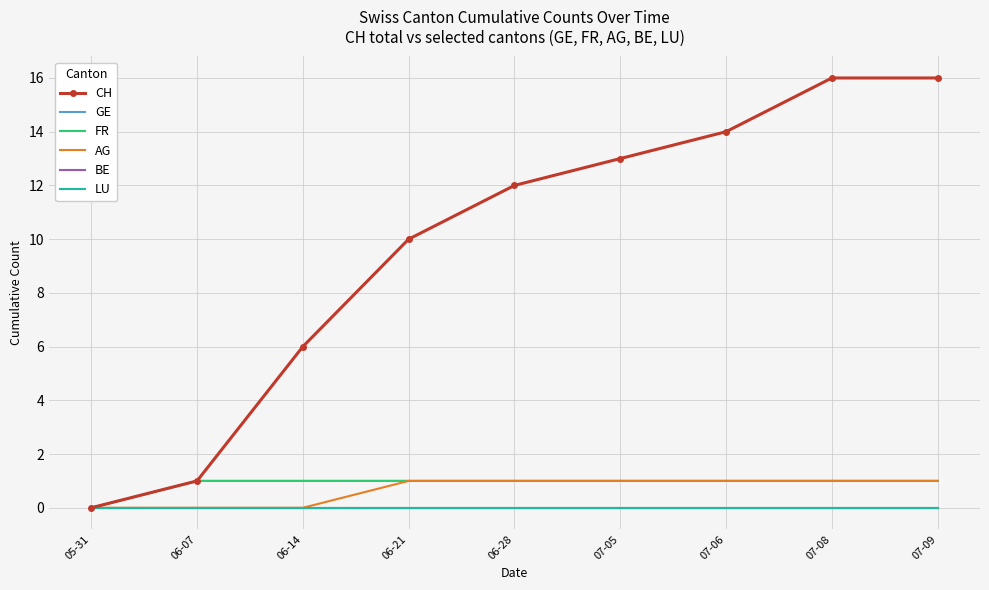

Reading right to left, list all the values displayed in this chart.

CH: 07-09=16	07-08=16	07-06=14	07-05=13	06-28=12	06-21=10	06-14=6	06-07=1	05-31=0
GE: 07-09=1	07-08=1	07-06=1	07-05=1	06-28=1	06-21=1	06-14=1	06-07=1	05-31=0
FR: 07-09=1	07-08=1	07-06=1	07-05=1	06-28=1	06-21=1	06-14=1	06-07=1	05-31=0
AG: 07-09=1	07-08=1	07-06=1	07-05=1	06-28=1	06-21=1	06-14=0	06-07=0	05-31=0
BE: 07-09=0	07-08=0	07-06=0	07-05=0	06-28=0	06-21=0	06-14=0	06-07=0	05-31=0
LU: 07-09=0	07-08=0	07-06=0	07-05=0	06-28=0	06-21=0	06-14=0	06-07=0	05-31=0